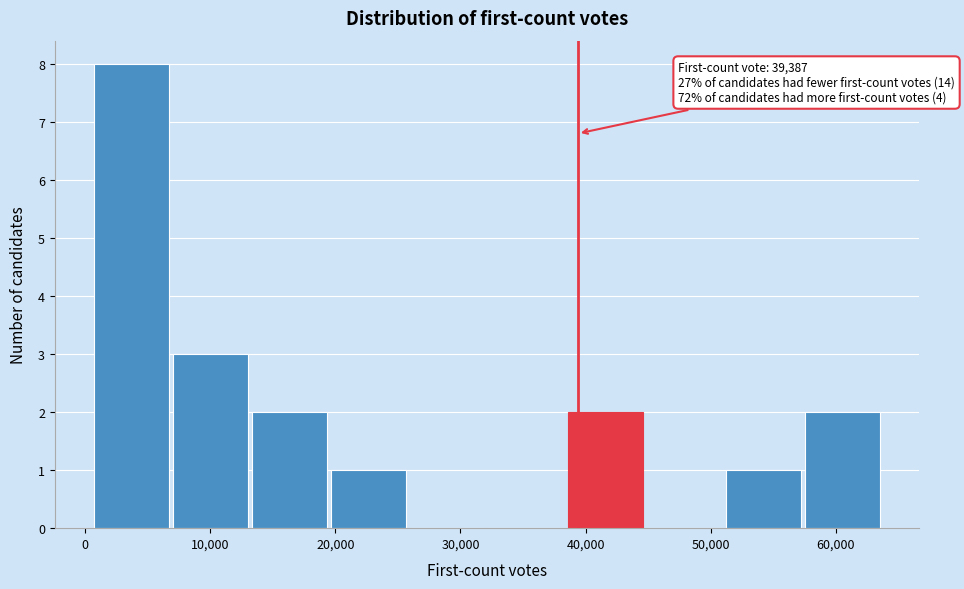

Which range on the x-axis has the tallest bar?

1000 to 7000